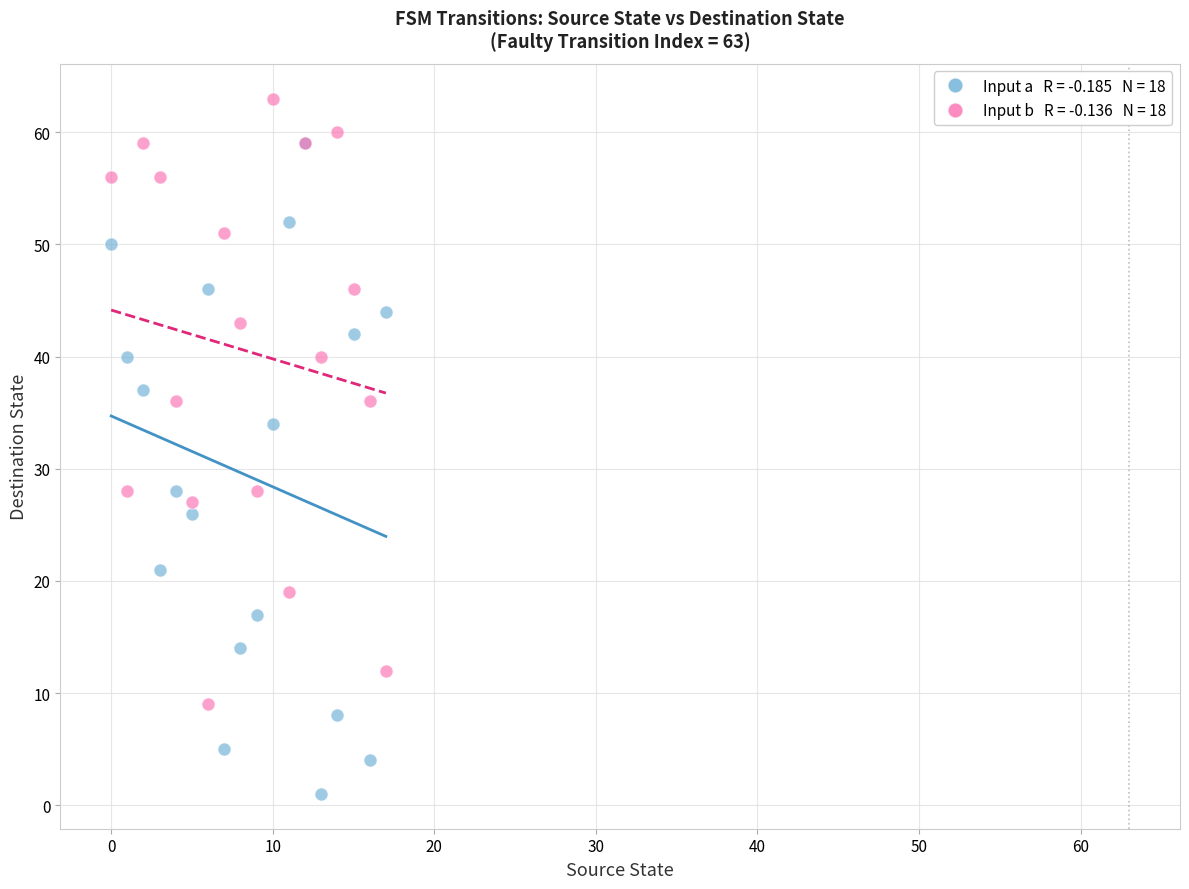

Across all series, what Y value is closest to 32?

34